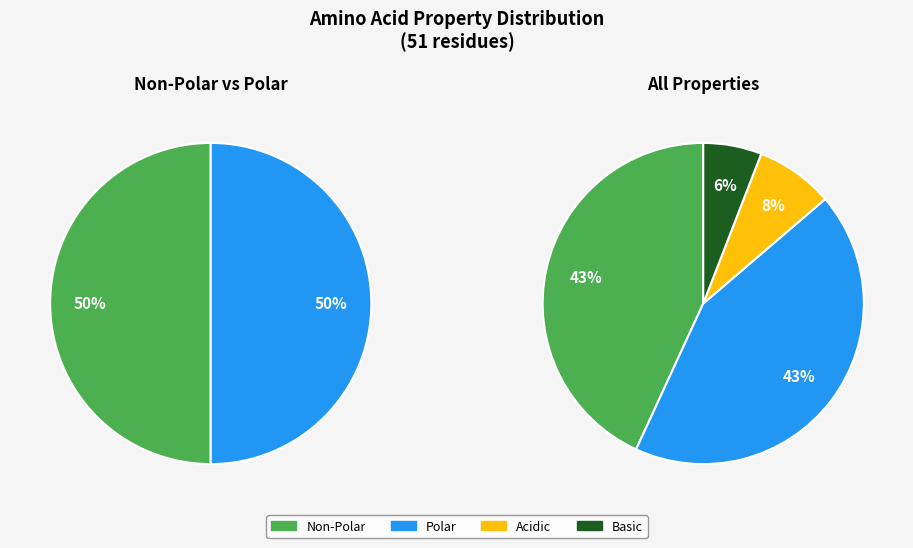

True or false: basic accounts for 6% of the total.

True